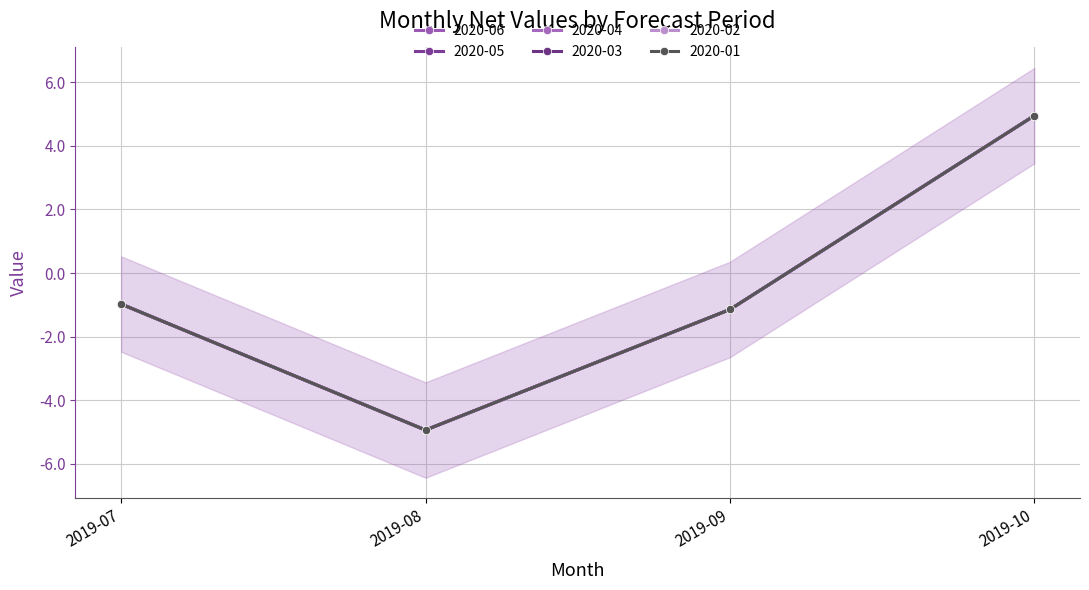

Where is 2020-06 nearest to the value 0?

2019-07